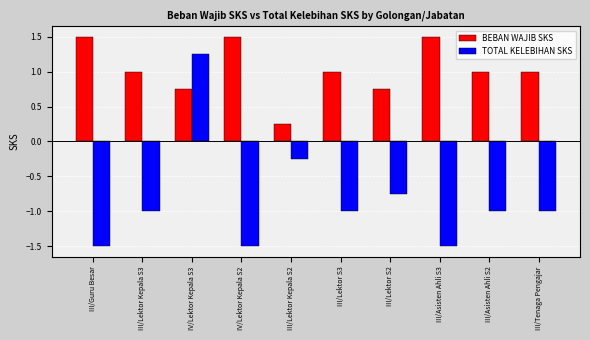

Which series has the largest range (max minus min)?

TOTAL KELEBIHAN SKS